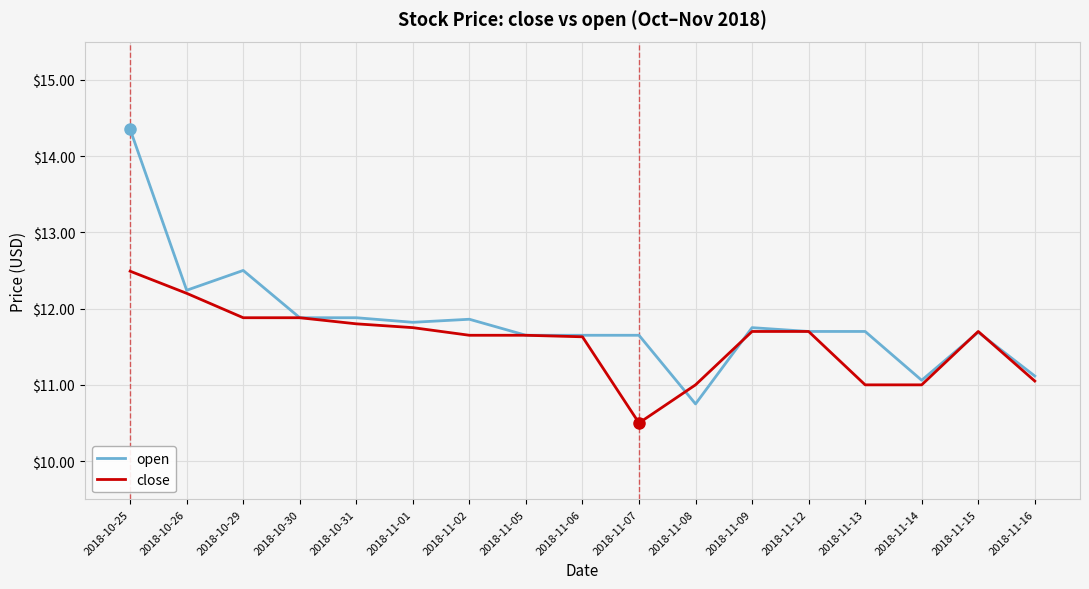

What is the highest value of the open series?

14.4